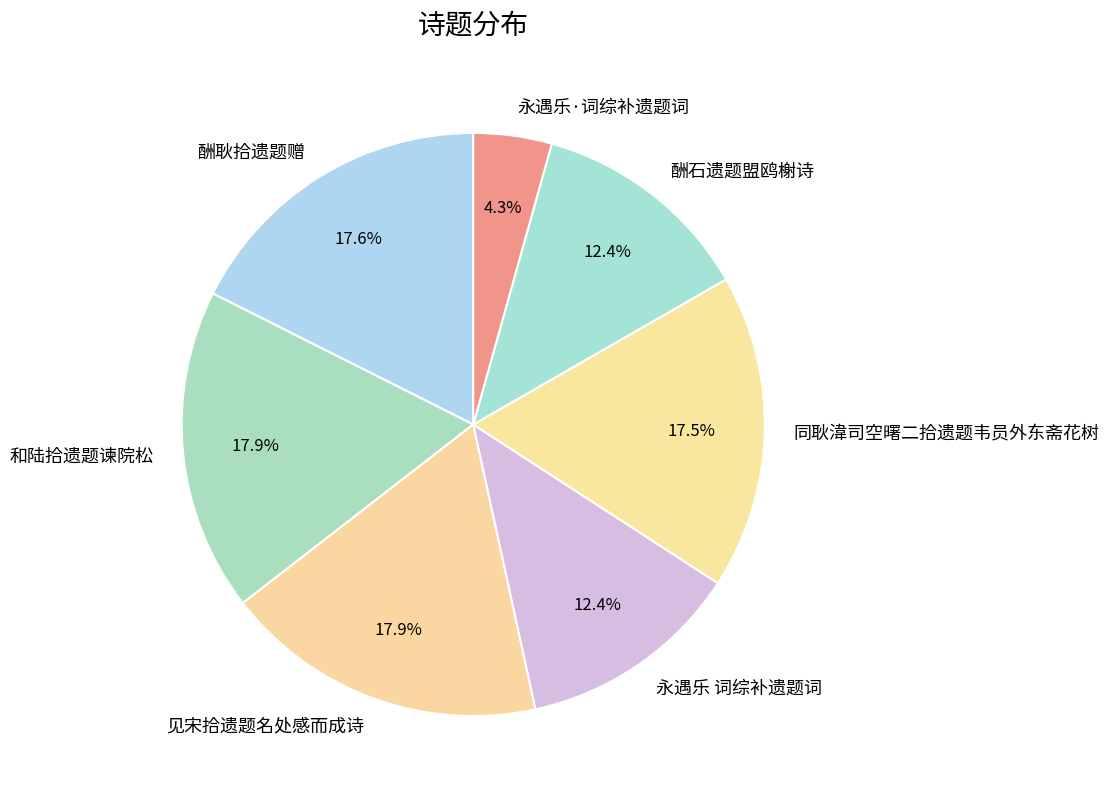

To the nearest percent, what is the combined percentage of 同耿湋司空曙二拾遗题韦员外东斋花树 and 酬石遗题盟鸥榭诗?

30%